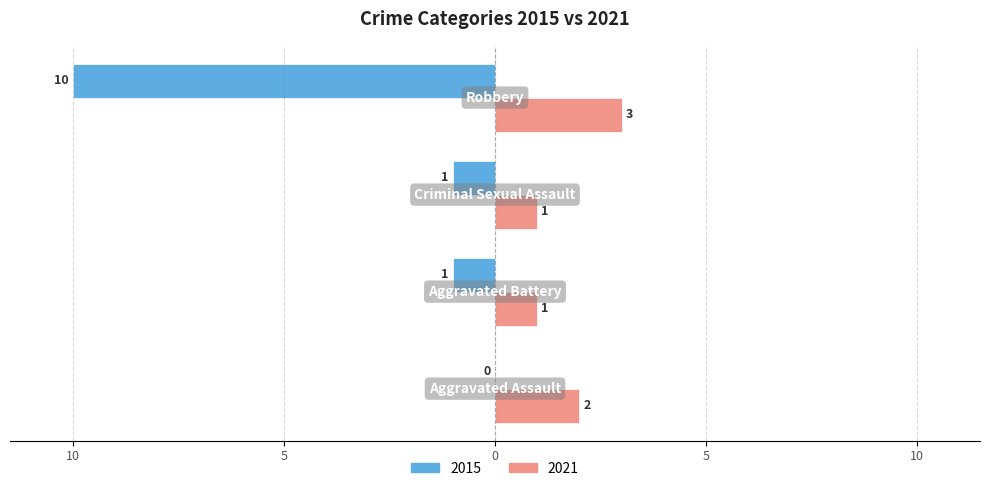

What are all the series names shown in the legend?

2015, 2021